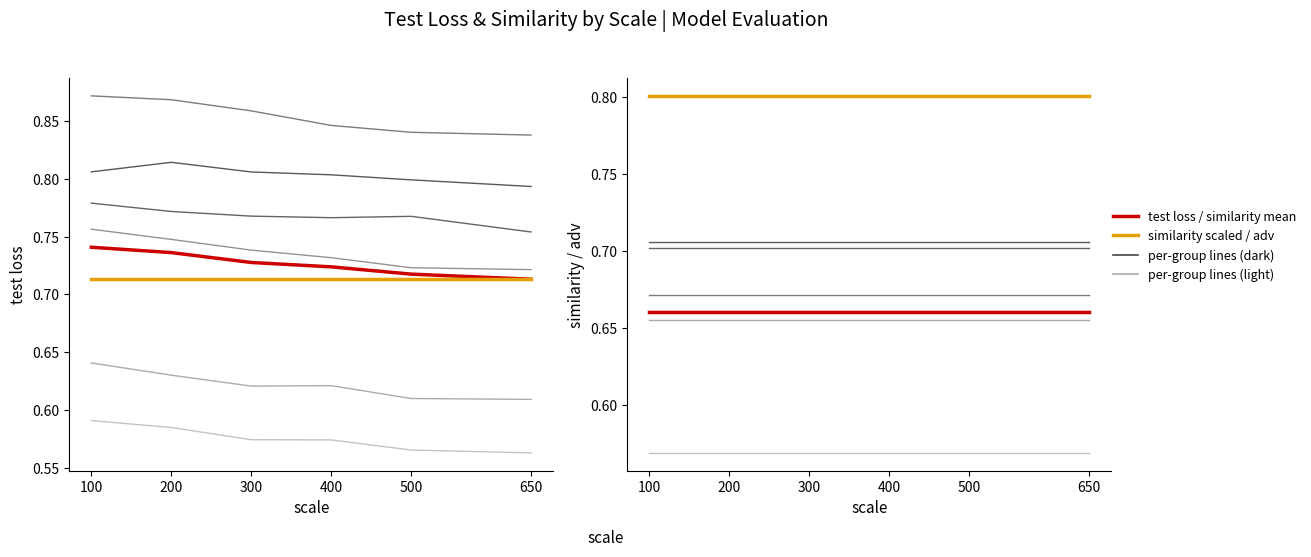

The value of adv at 500 is 1.2. True or false?

False